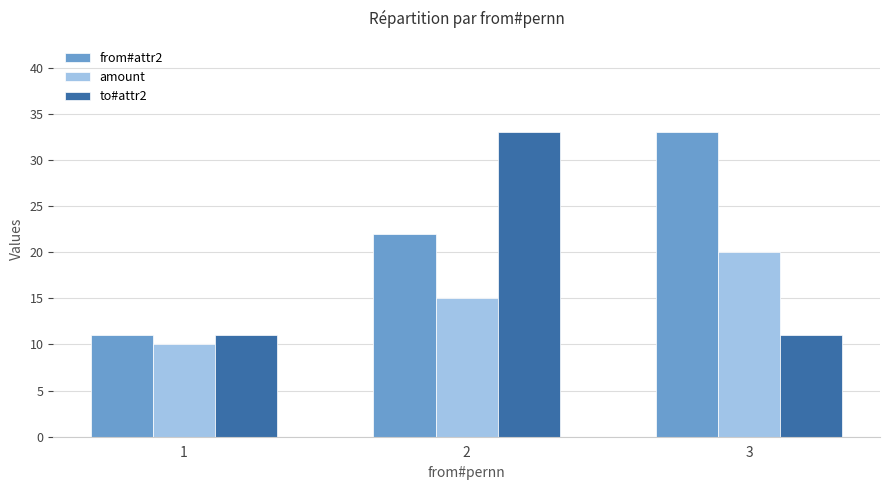

What are all the series names shown in the legend?

from#attr2, amount, to#attr2